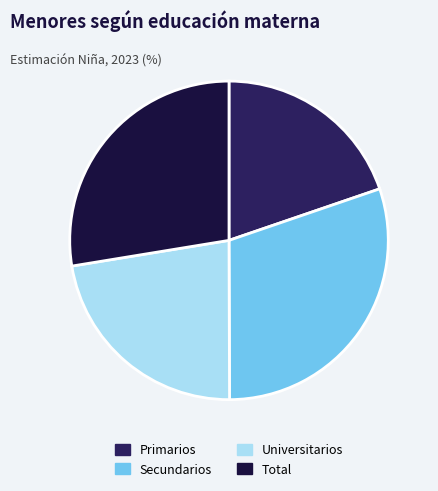

How many slices are in this pie chart?

4